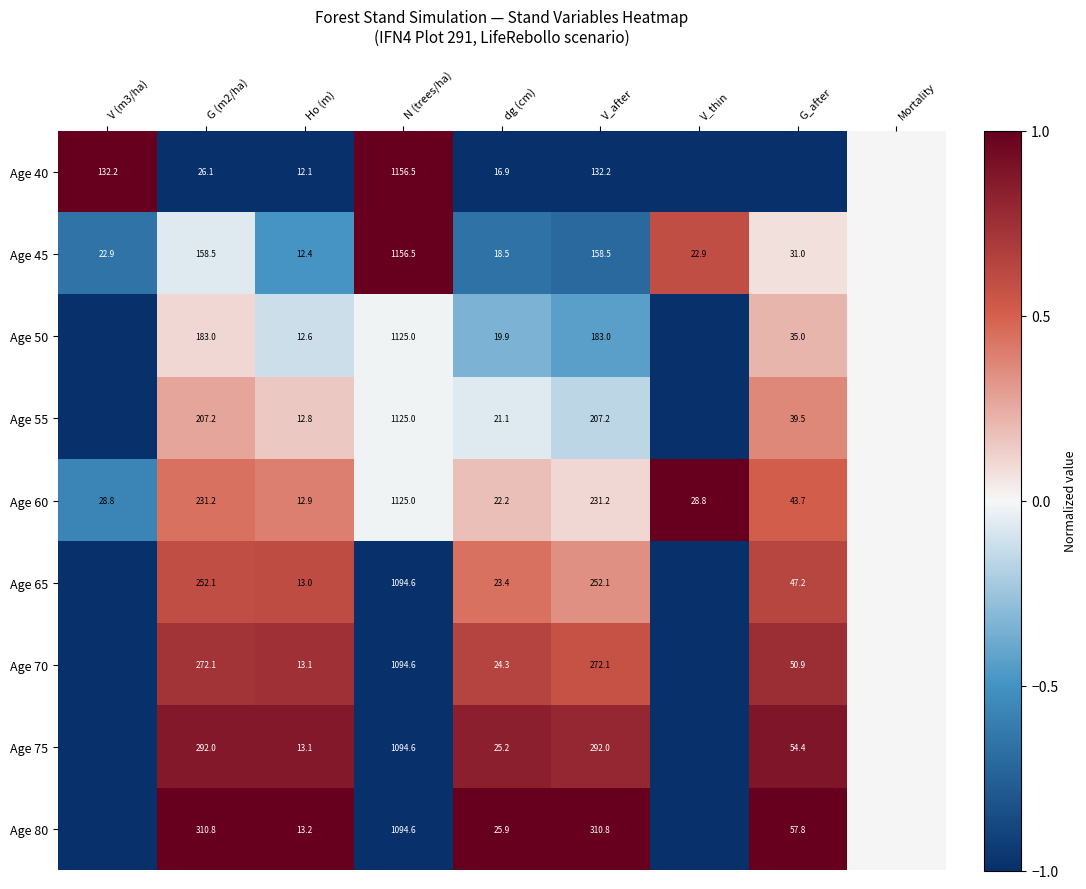

What is the total value across all series at Ho (m)?

115.2